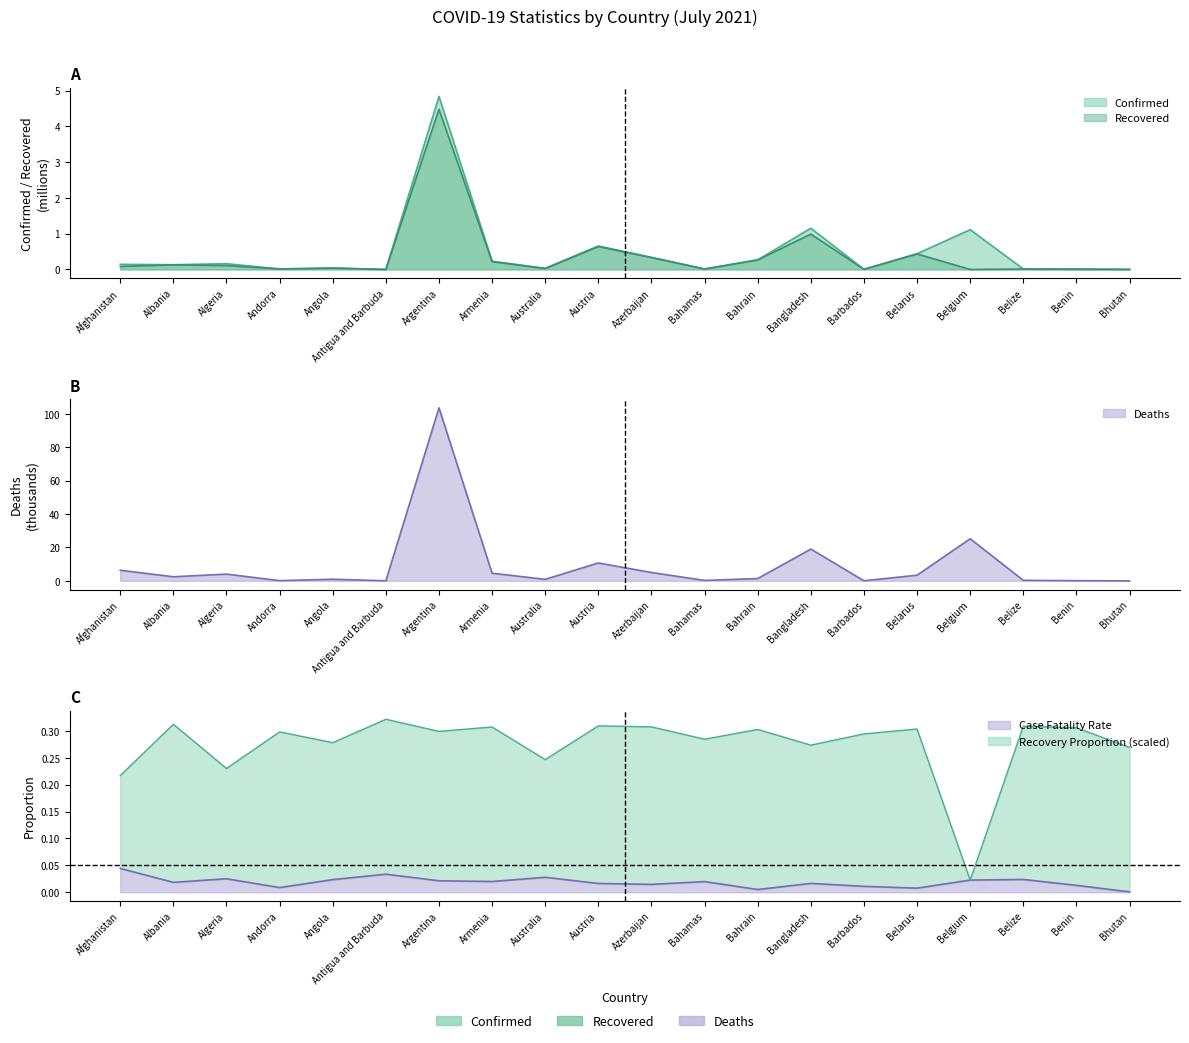

What is the label of the 20th point from the right?

Afghanistan